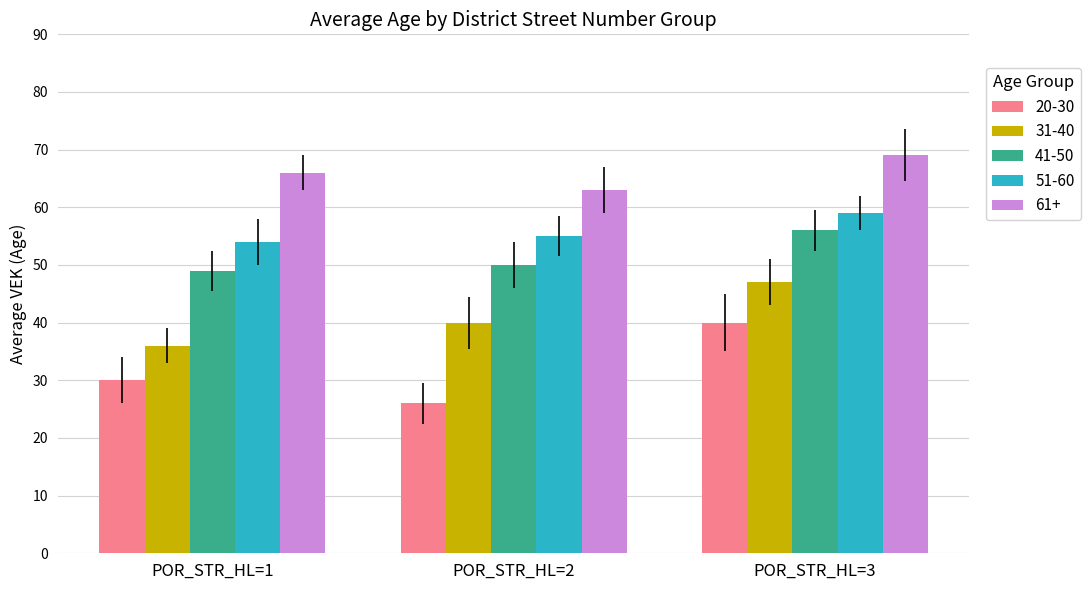

How many groups of bars are there?

3